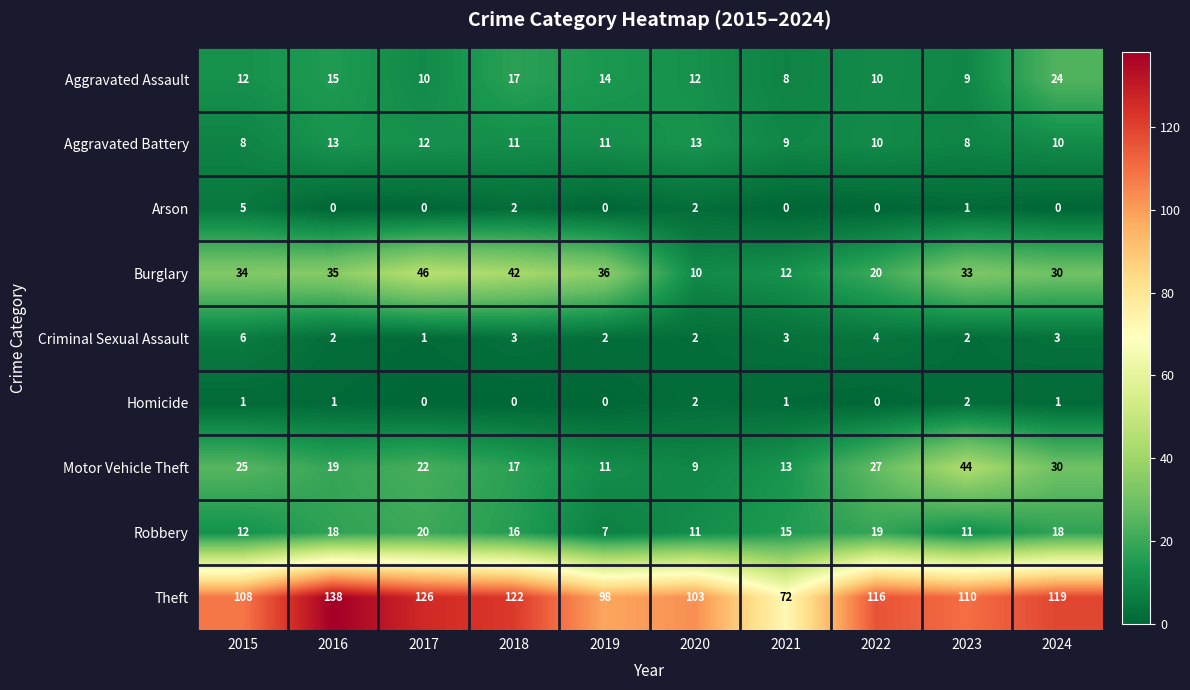

What is the difference between the highest and lowest values at 2021?

72